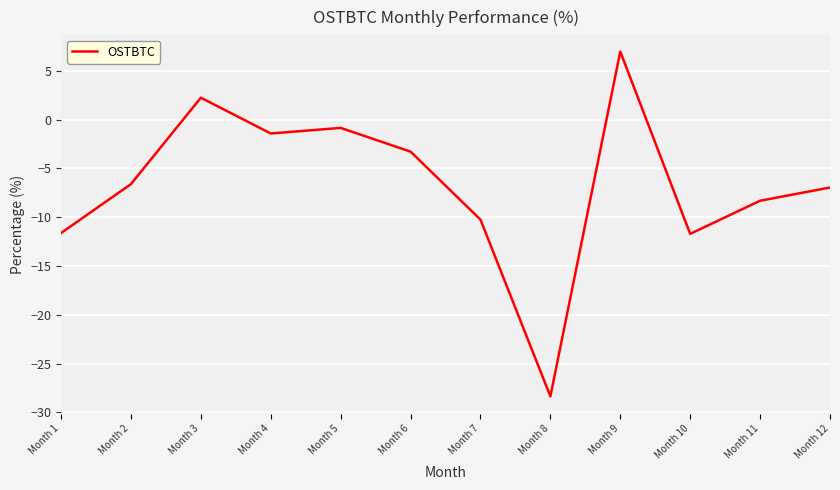

How many interior local peaks (higher than both neighbors) does the data have?

3